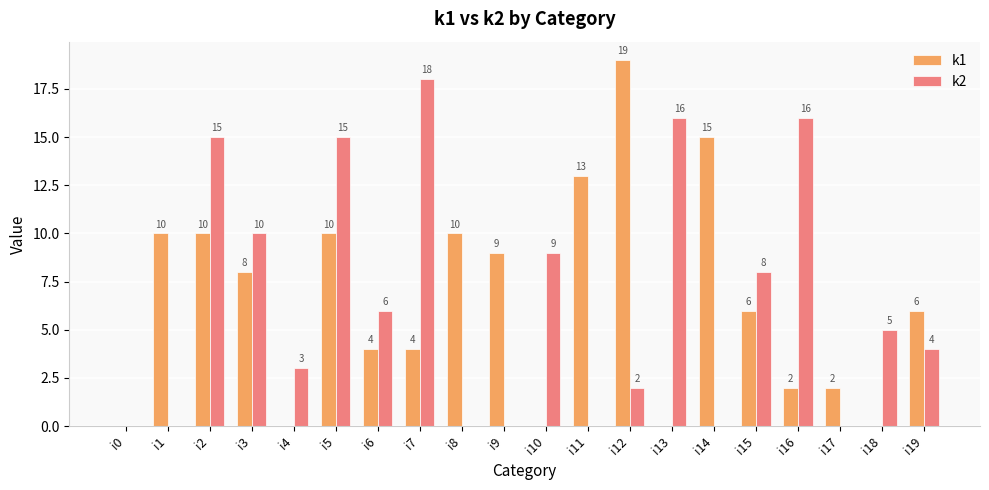

Is the value of k1 at i1 greater than the value of k2 at i8?

Yes